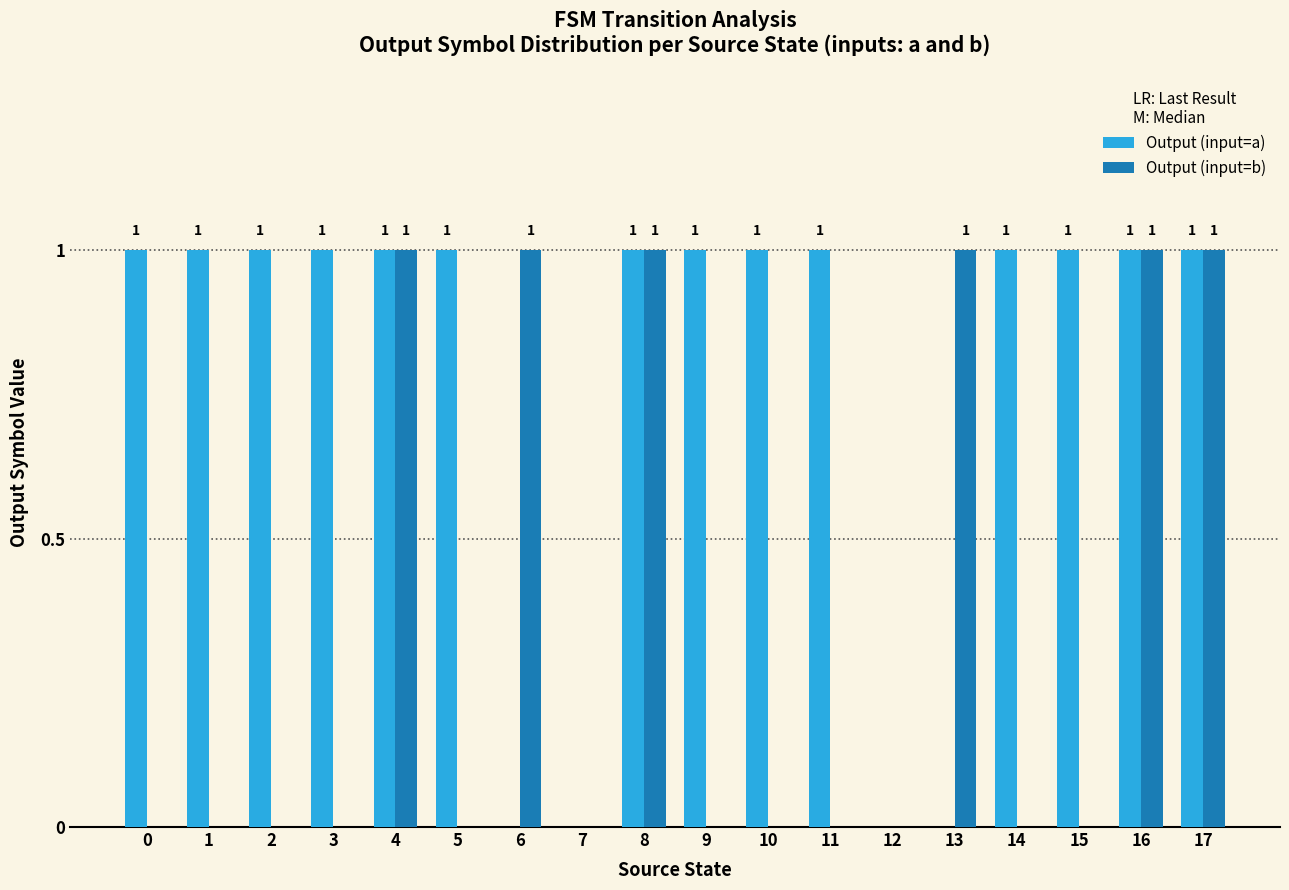

Is it true that Output (input=a) equals 1 at 16?

True